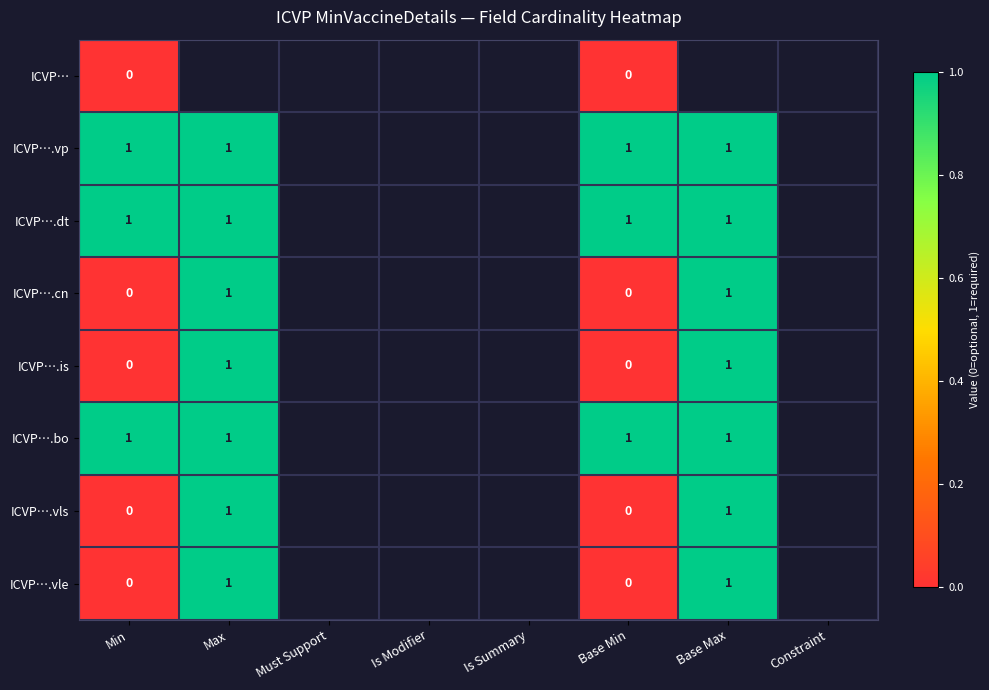

What is the total value across all series at Base Min?

3